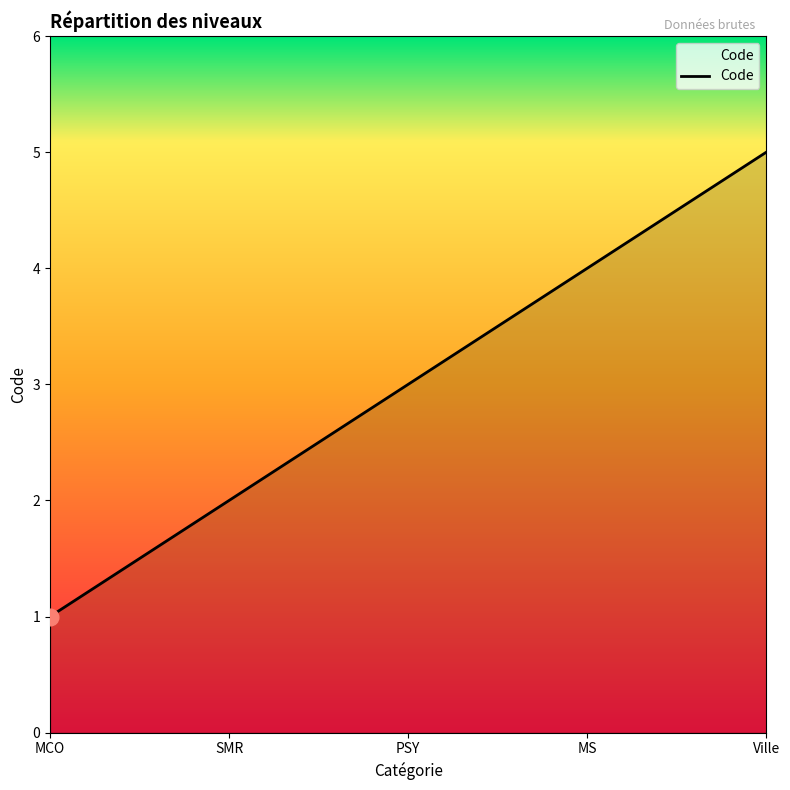

What is the difference between the second highest and second lowest values?

2